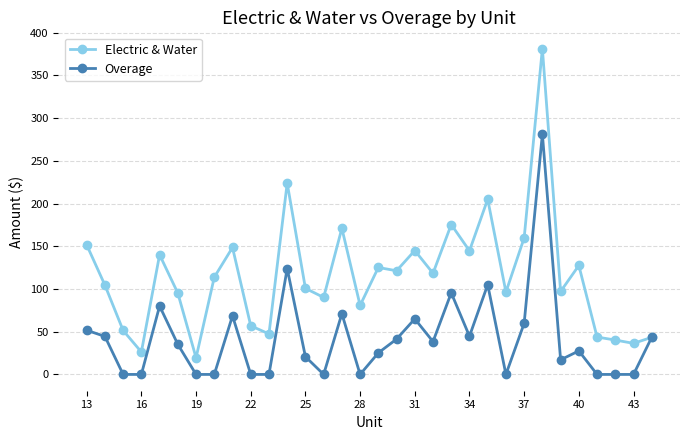

What is the value of the Overage point at the 25th from the left?

59.8